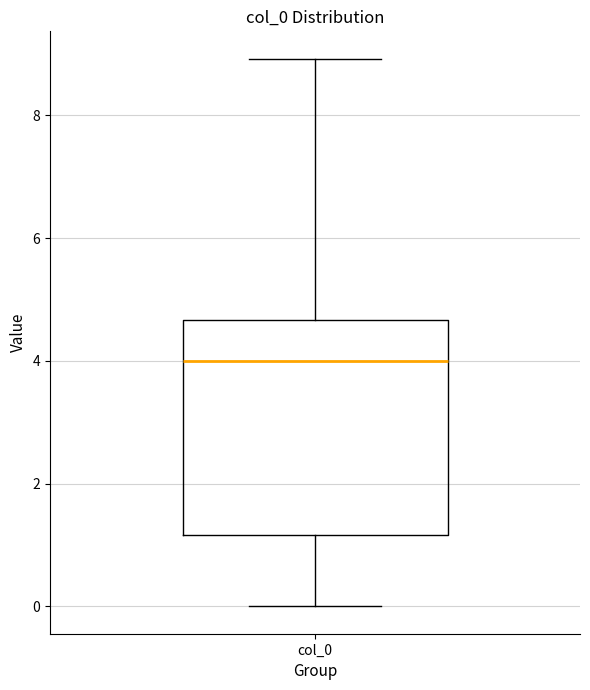

Read this box plot against the y-axis: the position of the median line, the range covered by the box, and the ends of both whiskers. The values are not printed on the chart, so give them approximately, as read against the axis.

median 4.0, box 1.2 to 4.6, whiskers 0.0 to 9.0